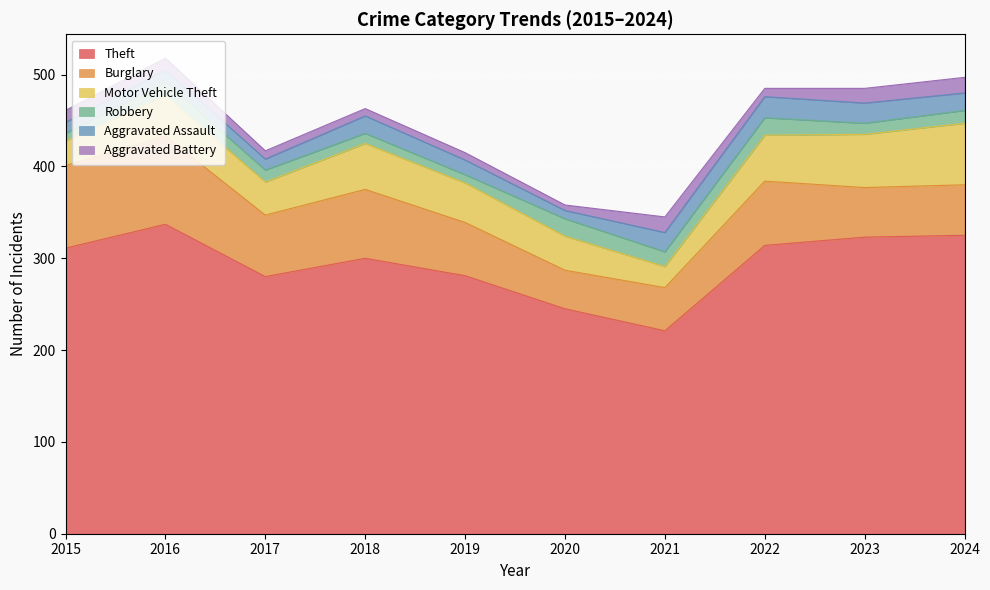

What are all the series names shown in the legend?

Theft, Burglary, Motor Vehicle Theft, Robbery, Aggravated Assault, Aggravated Battery